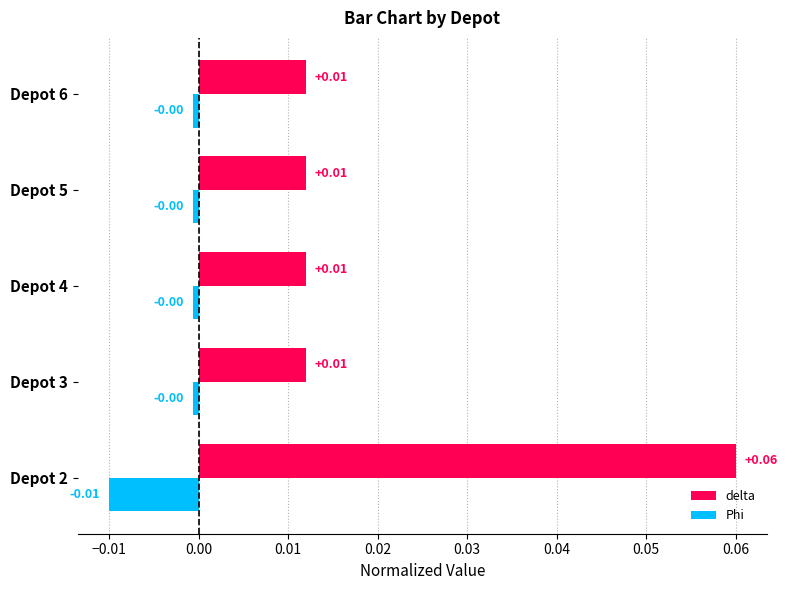

Which label corresponds to the smallest value in the chart?

Depot 2